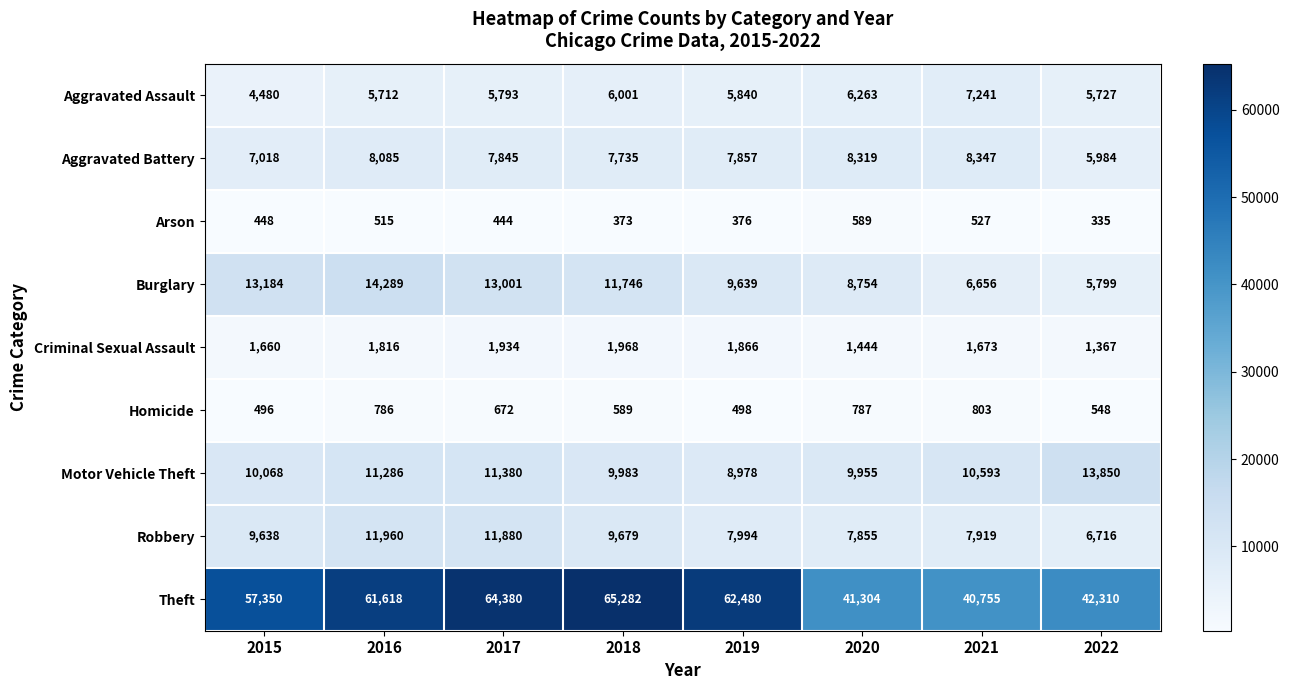

What is the maximum value for Criminal Sexual Assault?

1968